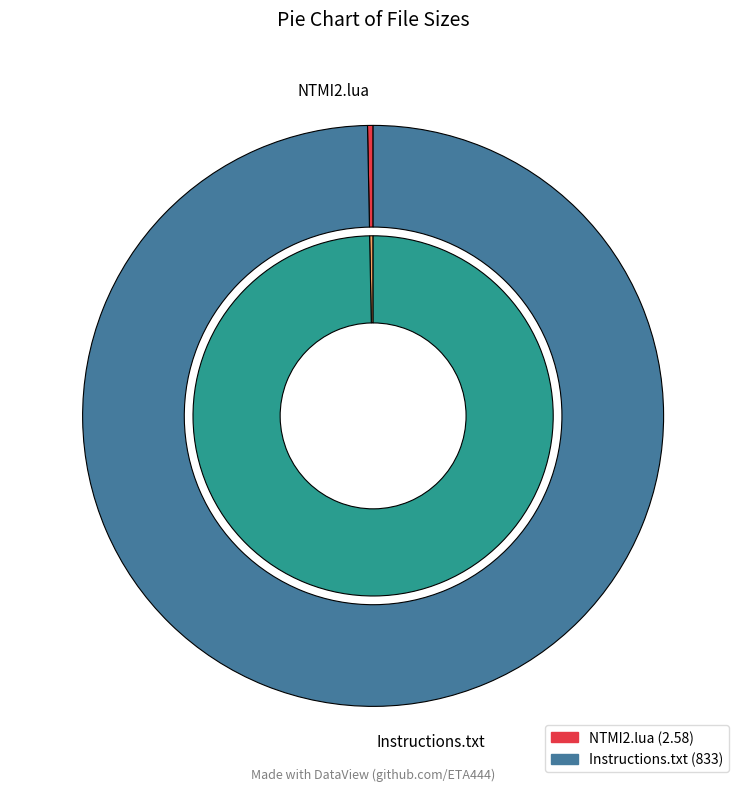

What is the smallest slice in the pie chart?

NTMI2.lua